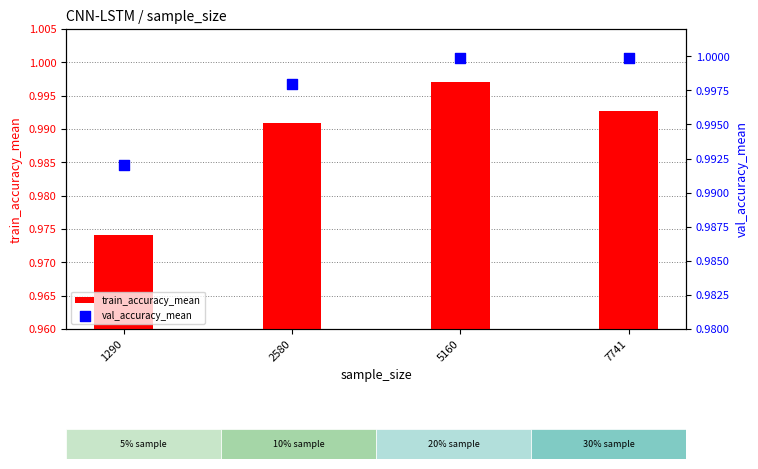

What are all the series names shown in the legend?

train_accuracy_mean, val_accuracy_mean